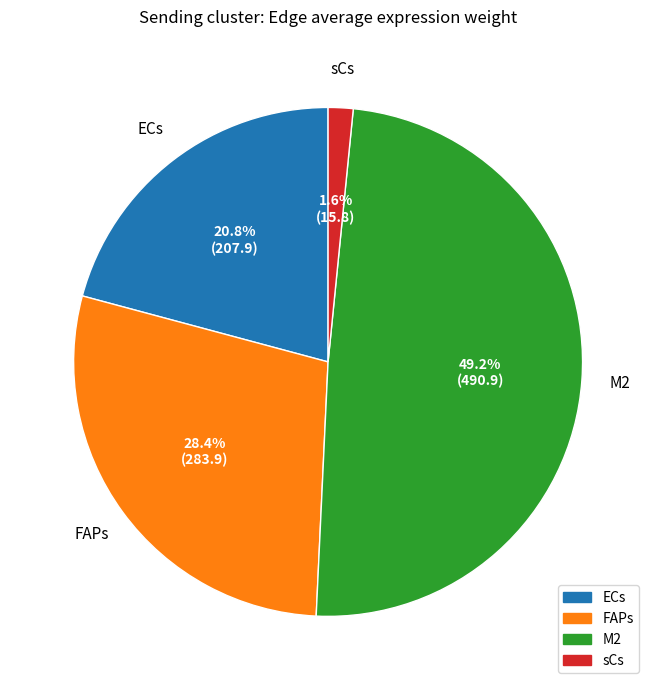

To the nearest percent, what is the average slice percentage?

25%